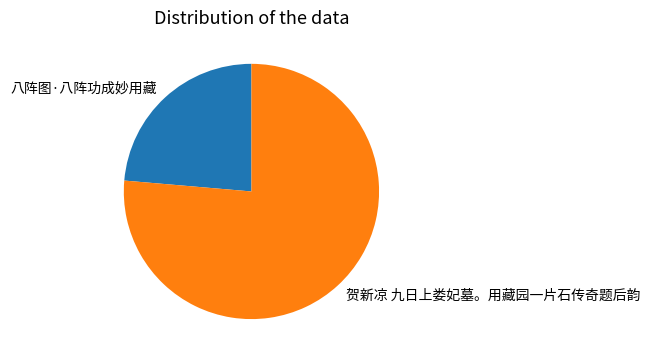

What is the smallest slice in the pie chart?

八阵图·八阵功成妙用藏